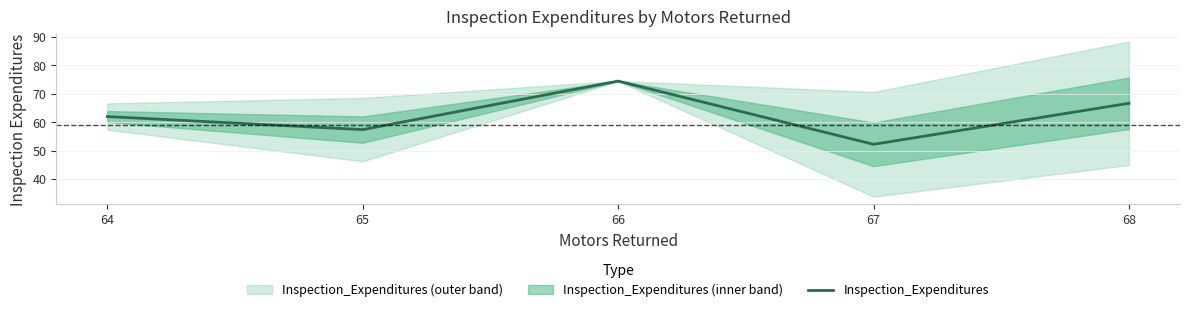

What is the value of the 3rd point from the left?

74.4